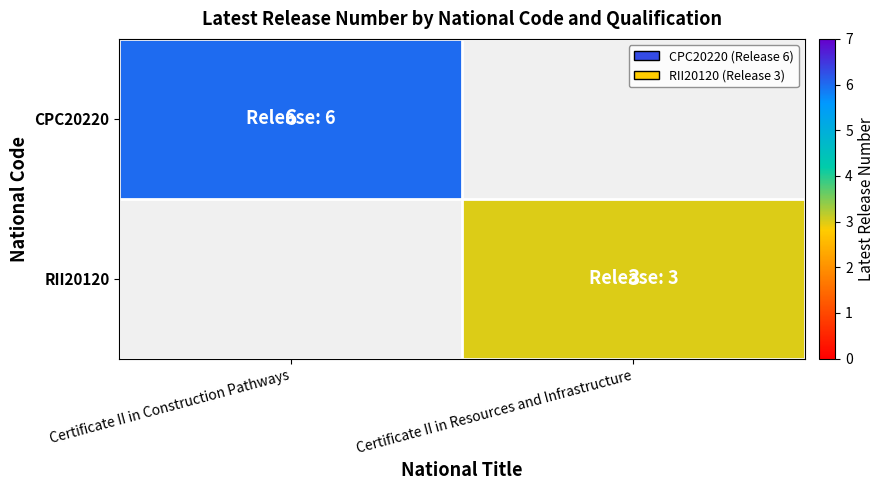

At which category does the chart reach its peak across all series?

Certificate II in Construction Pathways